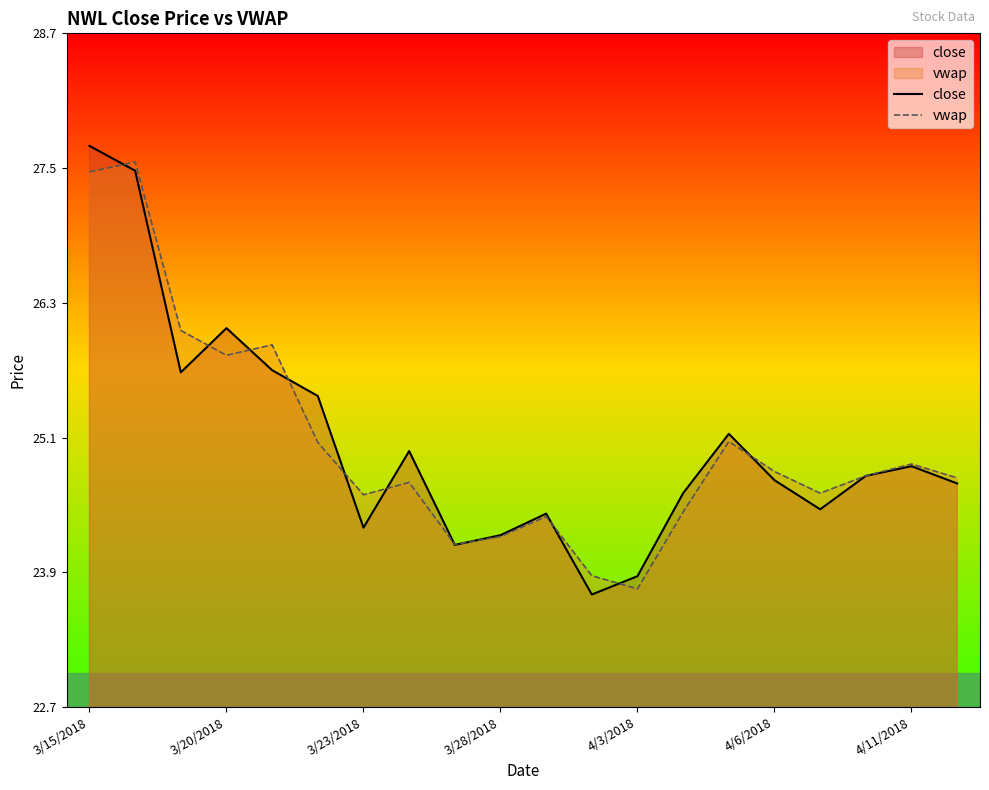

Where does the close series first go above 24?

3/15/2018